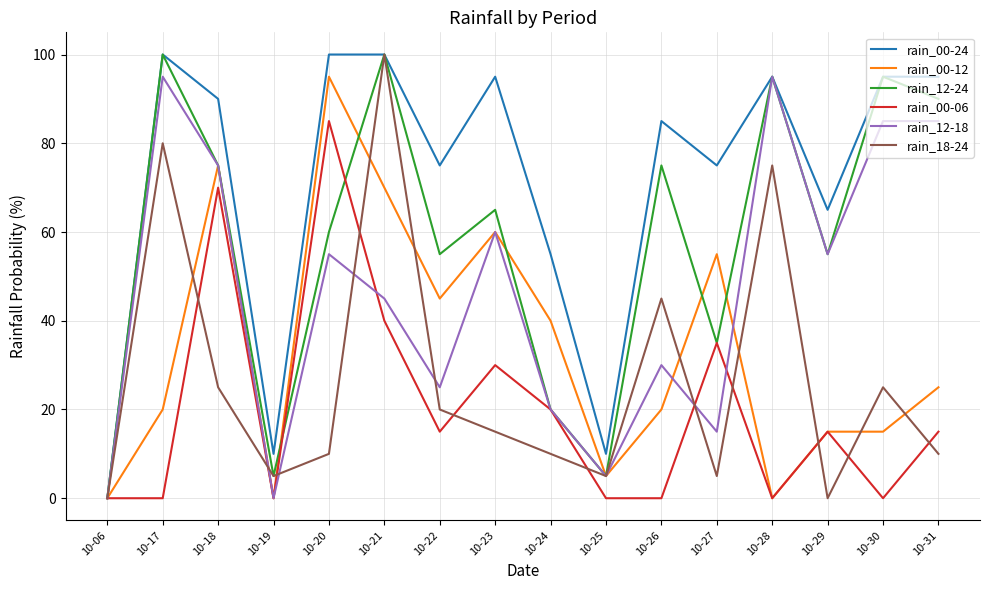

Which series changed the most between 10-18 and 10-23?

rain_00-06